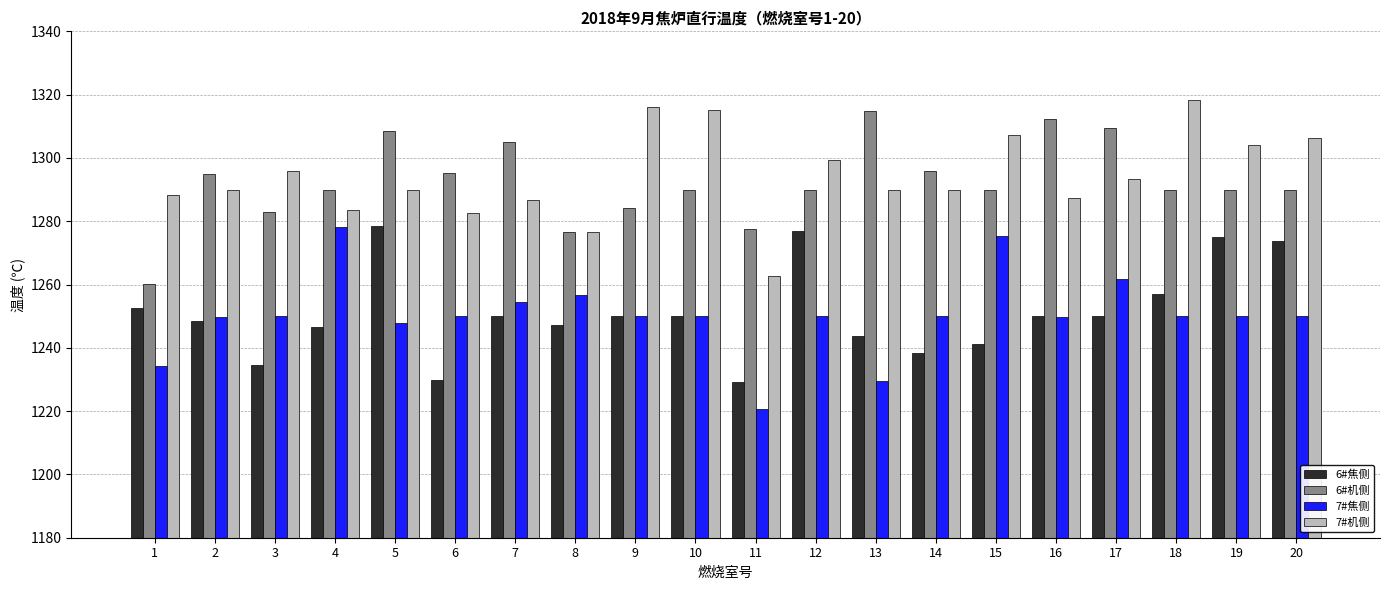

Which category has the highest value across all series?

18